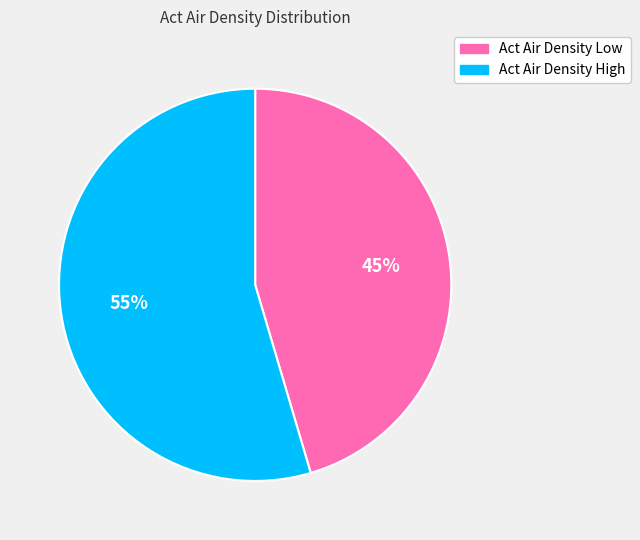

How many segments does this pie chart have?

2